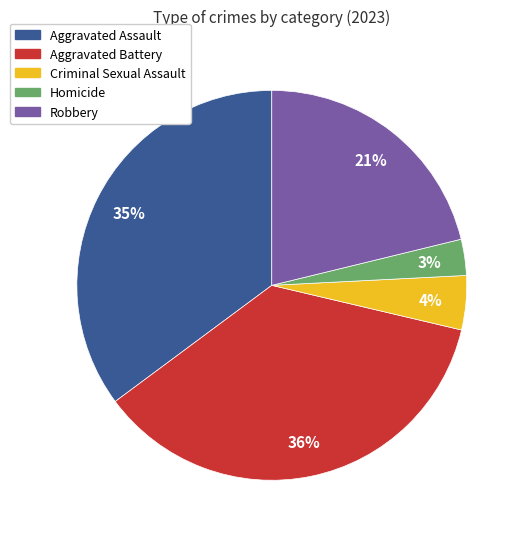

To the nearest percent, what is the difference between the largest and smallest slice percentages?

33%